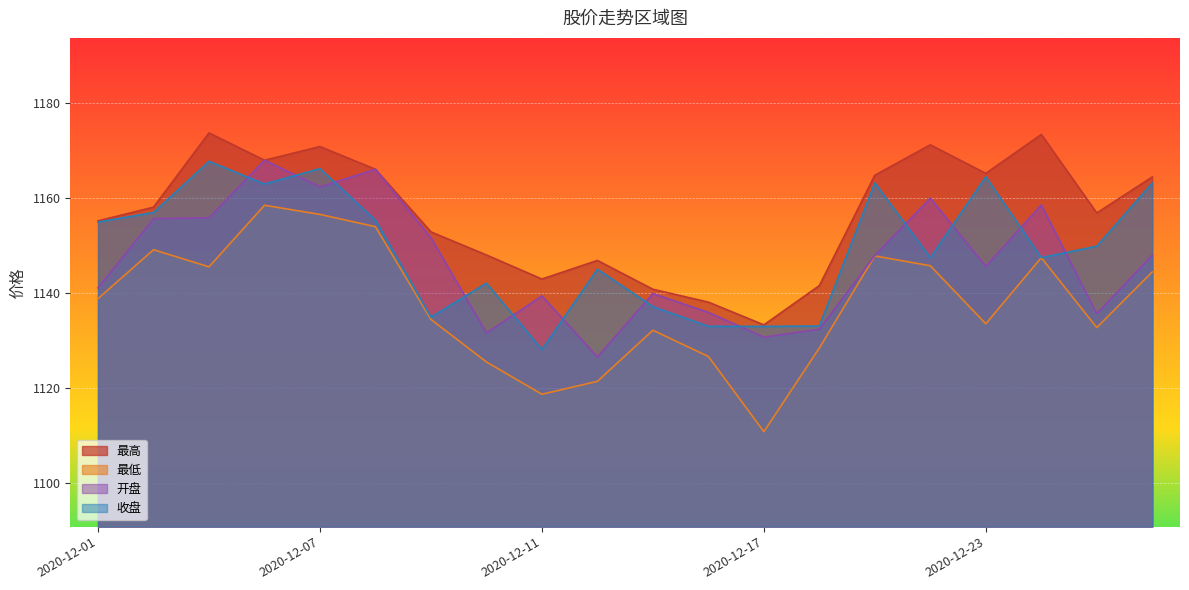

Which category has the highest value in the 收盘 series?

2020-12-03